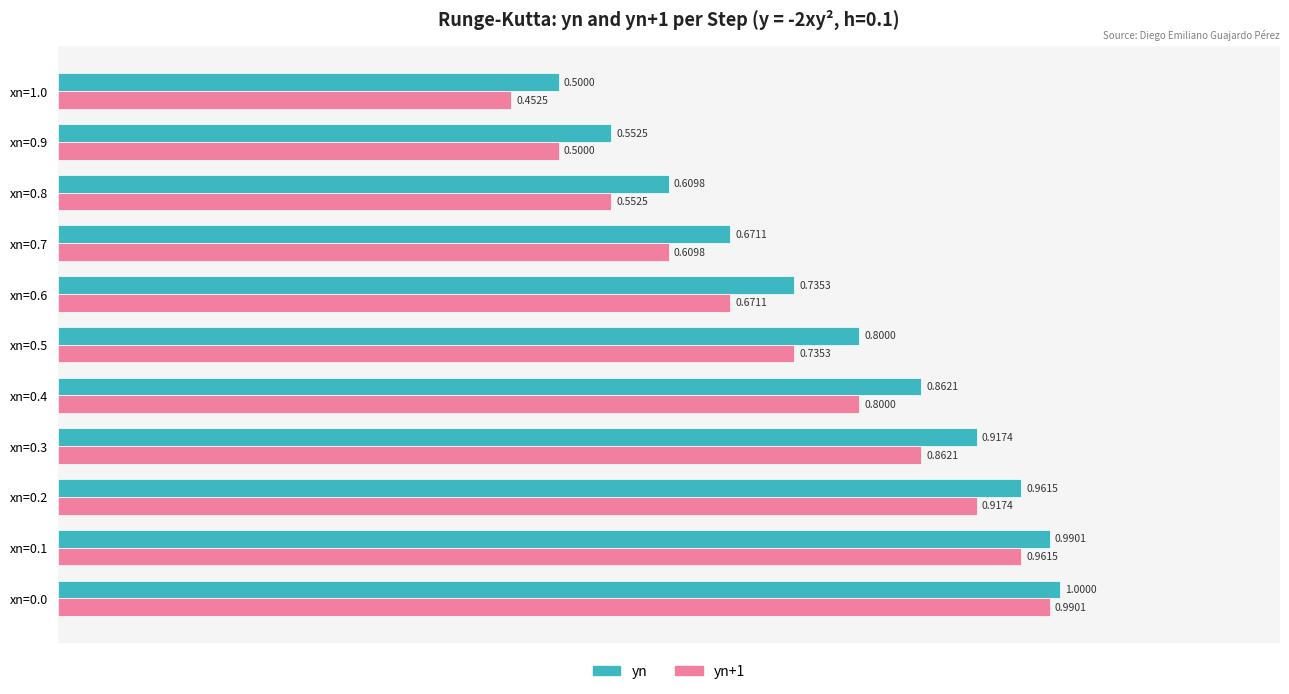

At how many categories does at least one series exceed 0?

11